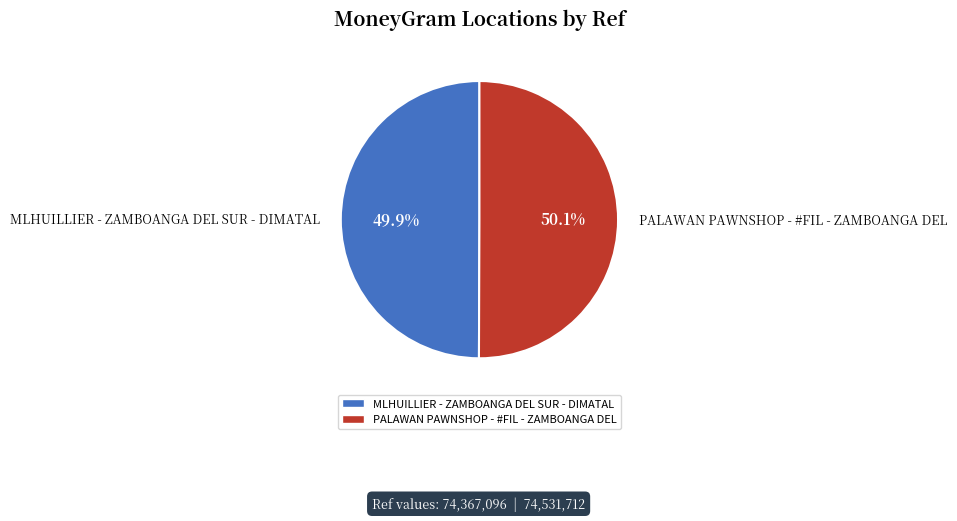

What is the ratio of the value at PALAWAN PAWNSHOP - #FIL - ZAMBOANGA DEL to the value at MLHUILLIER - ZAMBOANGA DEL SUR - DIMATAL?

1.0